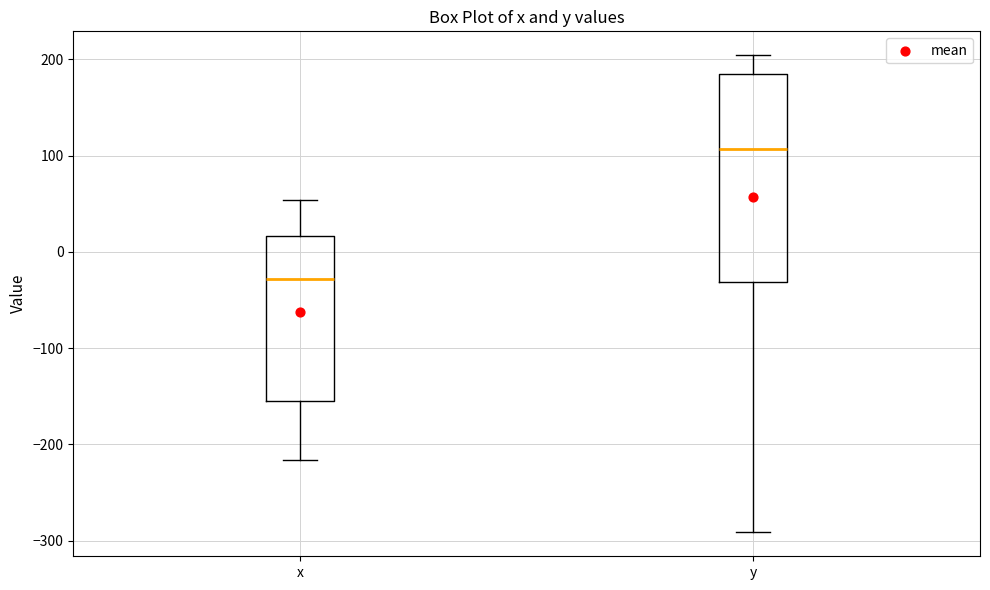

Comparing the boxes themselves (not the whiskers), which one is the tallest?

y